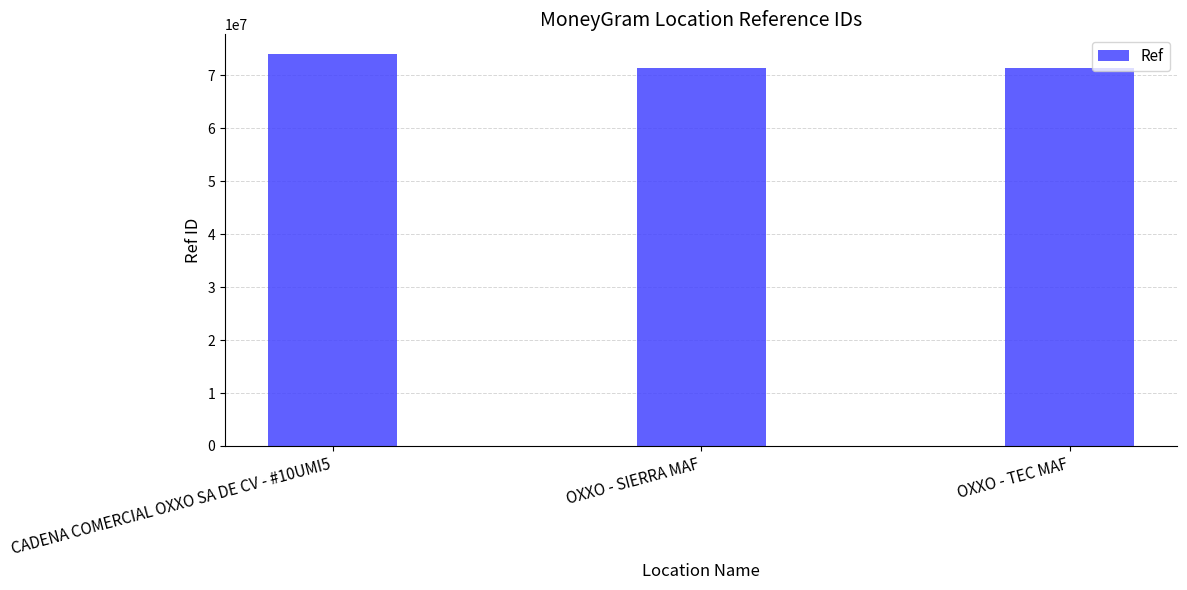

How many bars are there in total?

3